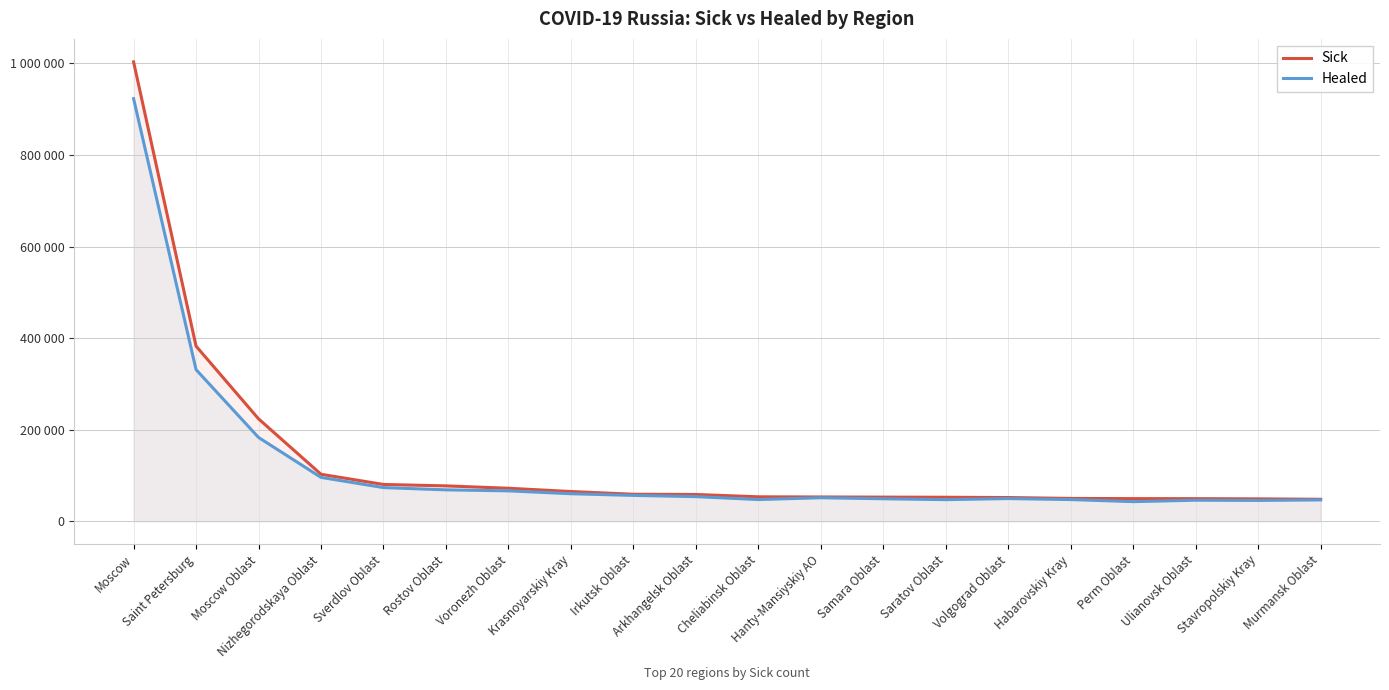

Which series changed the most between Sverdlov Oblast and Arkhangelsk Oblast?

Sick